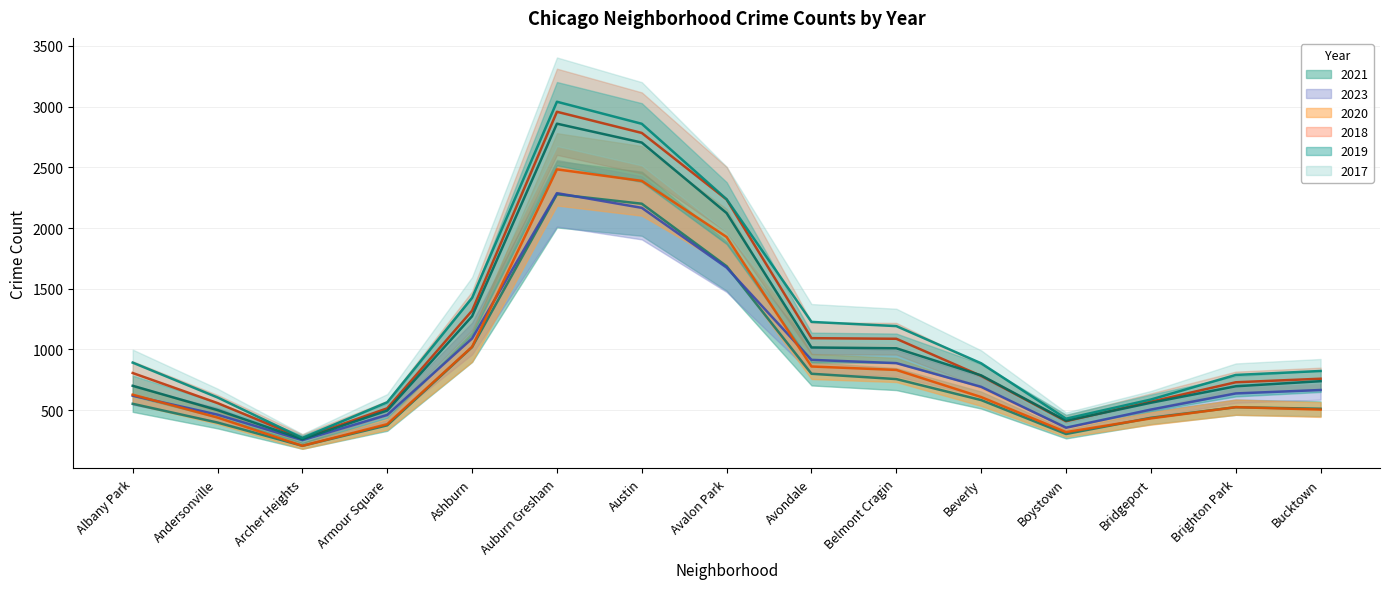

What is the label of the 3rd point from the right?

Bridgeport